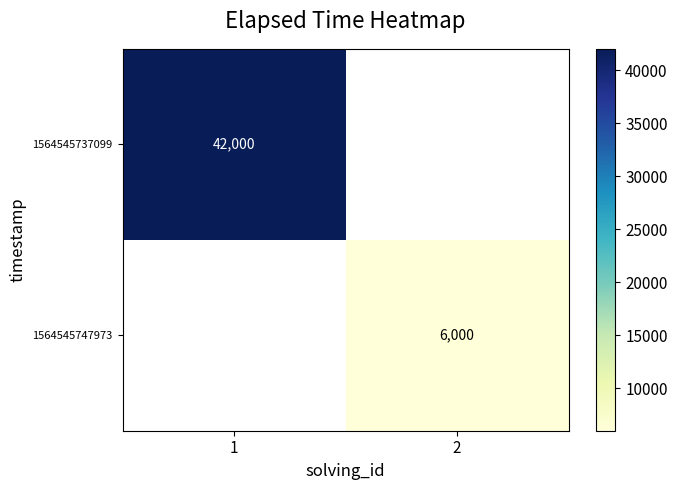

The value of 1564545747973 at 2 is 6000. True or false?

True